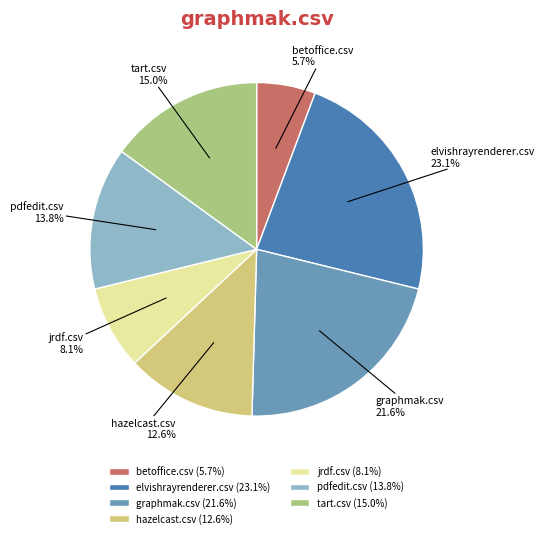

Rank the categories by value from highest to lowest.

elvishrayrenderer.csv, graphmak.csv, tart.csv, pdfedit.csv, hazelcast.csv, jrdf.csv, betoffice.csv